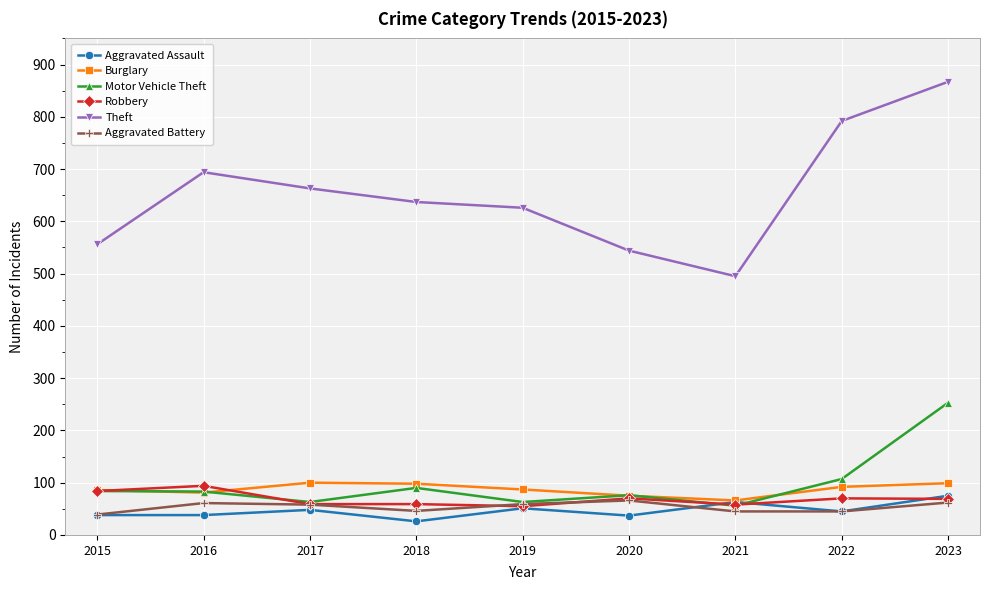

At how many categories does at least one series exceed 818?

1